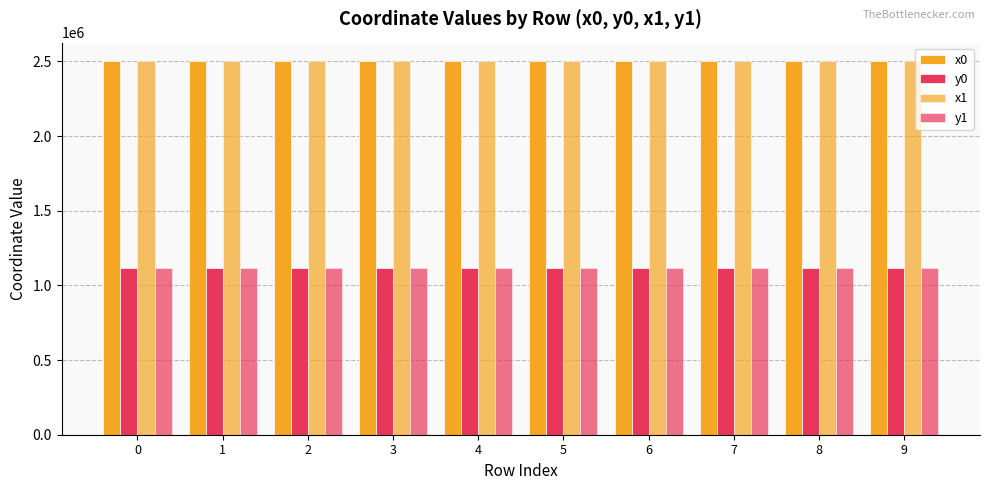

Where does the y0 series first go above 1117165?

5